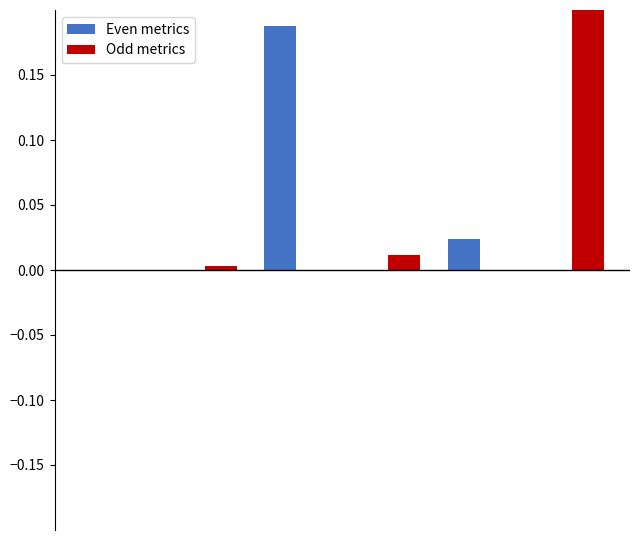

Reading left to right, list all the values displayed in this chart.

Even metrics: 0.0	0.0	0.2	0.0	0.0	0.0
Odd metrics: 0.0	0.0	0.0	0.0	0.0	0.2